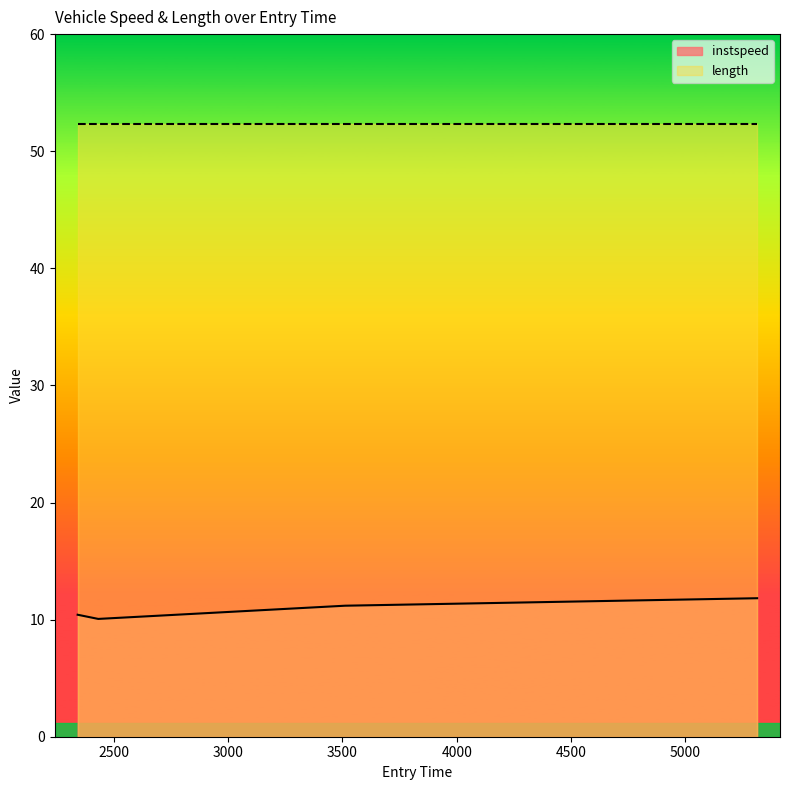

What is the sum of the values at 3511.5853117248244 and 2431.683390336023?

21.2